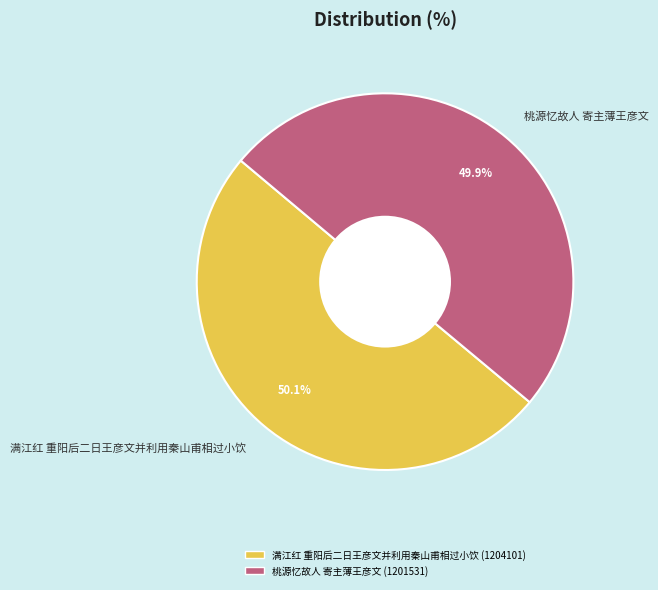

How many slices are in this pie chart?

2